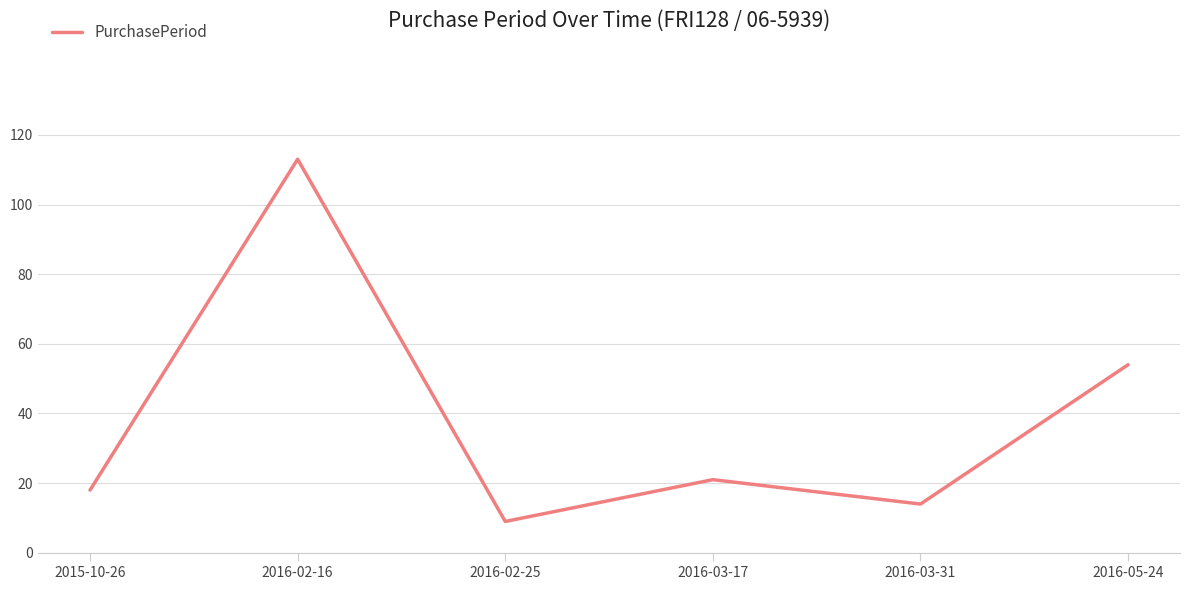

Approximately how many times larger is the value at 2016-02-25 compared to 2016-03-31?

0.6